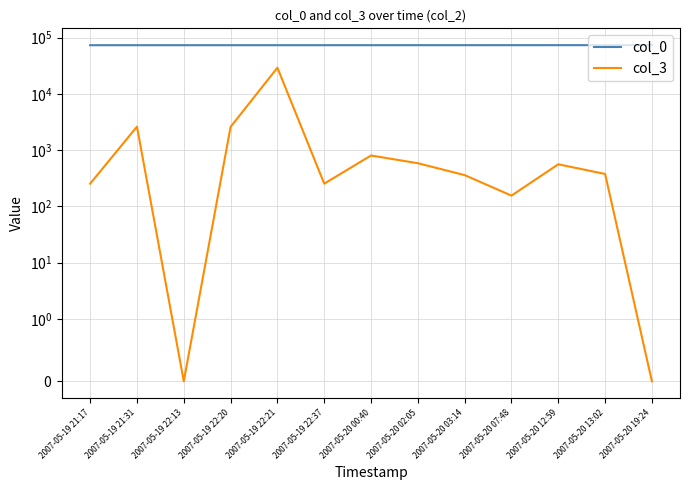

Reading right to left, extract all data points from this chart.

col_0: 73401	73327	73326	73300	73284	73276	73255	73229	73226	73225	73222	73215	73214
col_3: 0	376	559	155	359	584	801	253	29133	2587	0	2608	253